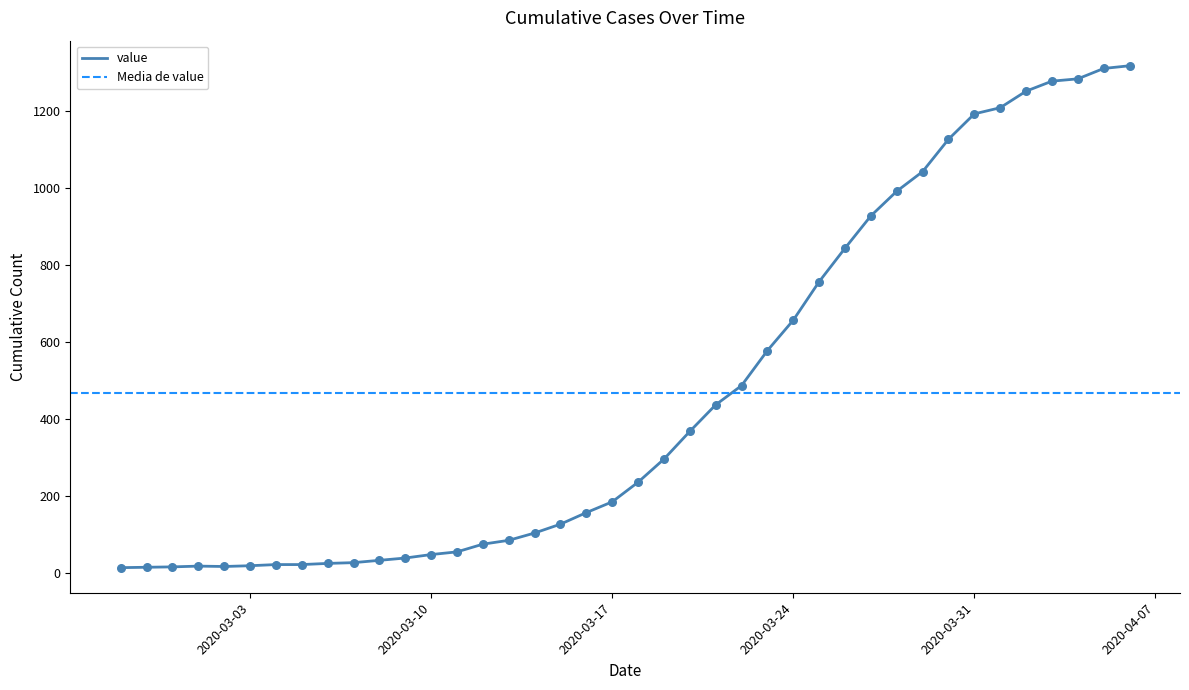

What is the change in value from 2020-03-11 to 2020-03-12?

+20